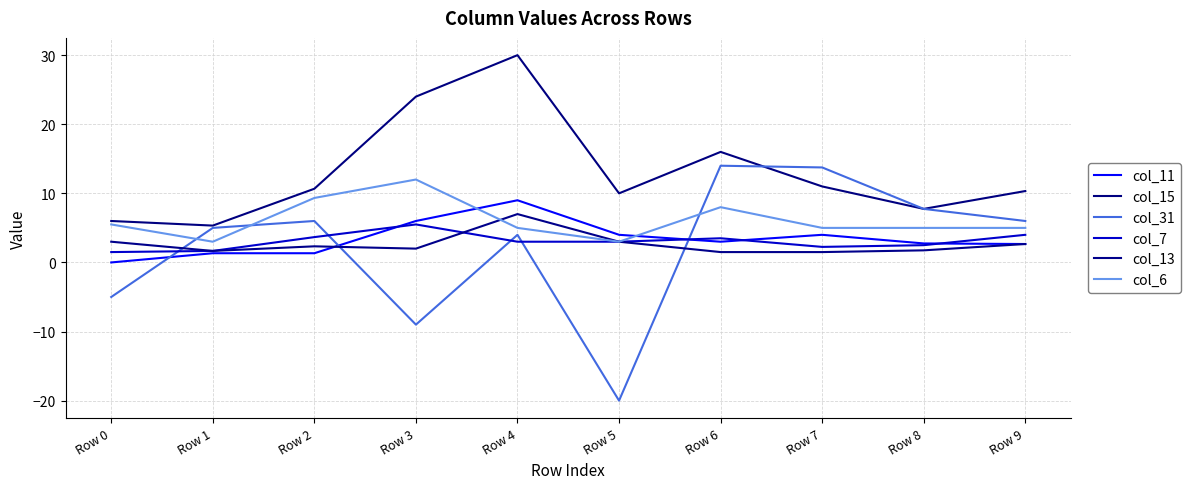

At which label does col_7 reach its minimum?

Row 0